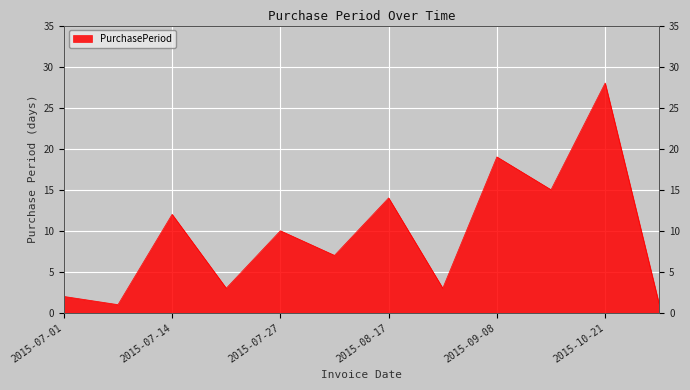

True or false: the data shows 2 at 2015-07-01.

True